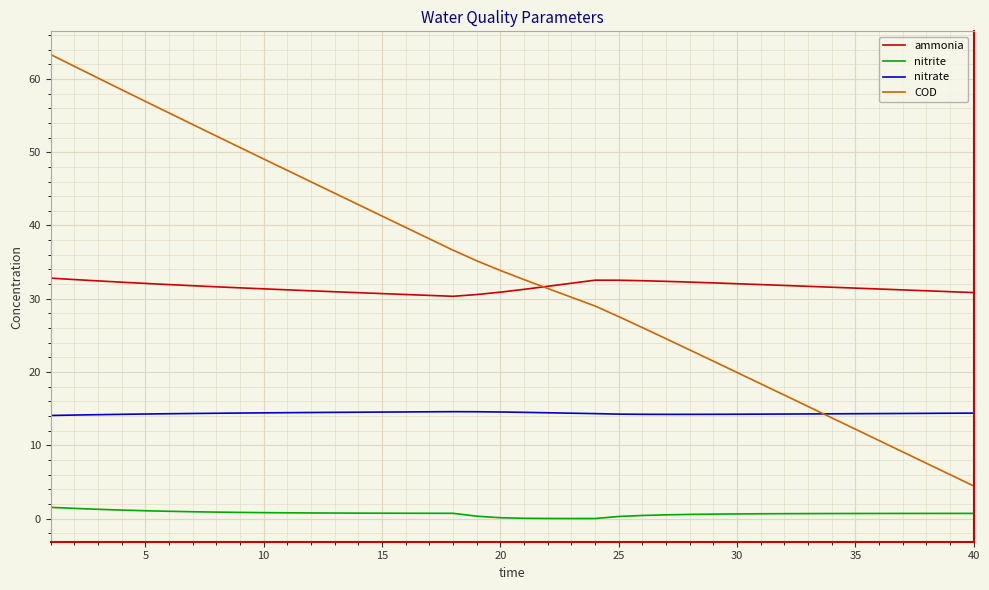

Which series has the largest range (max minus min)?

COD